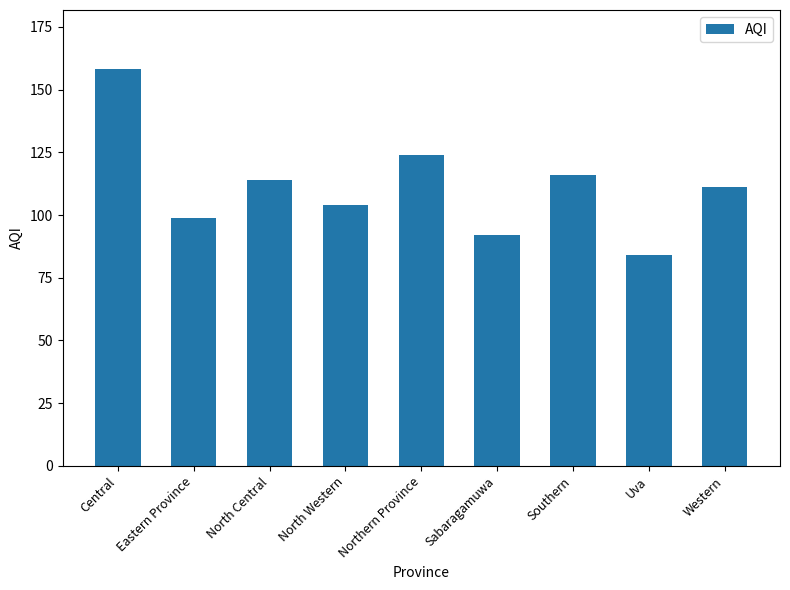

Is it true that the value at Uva is 123?

False